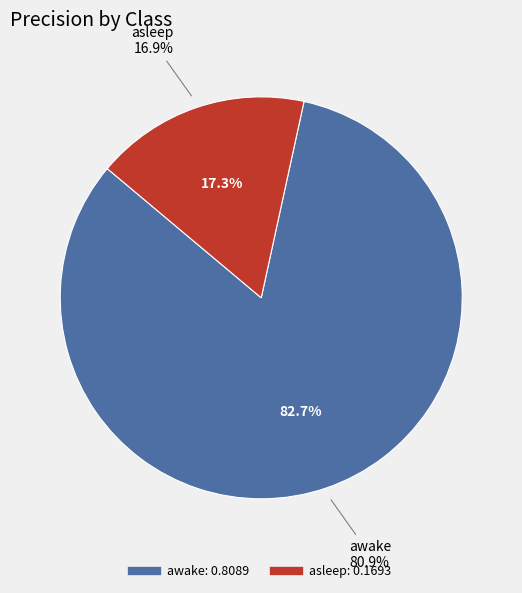

Does asleep account for over 50% of the chart?

No